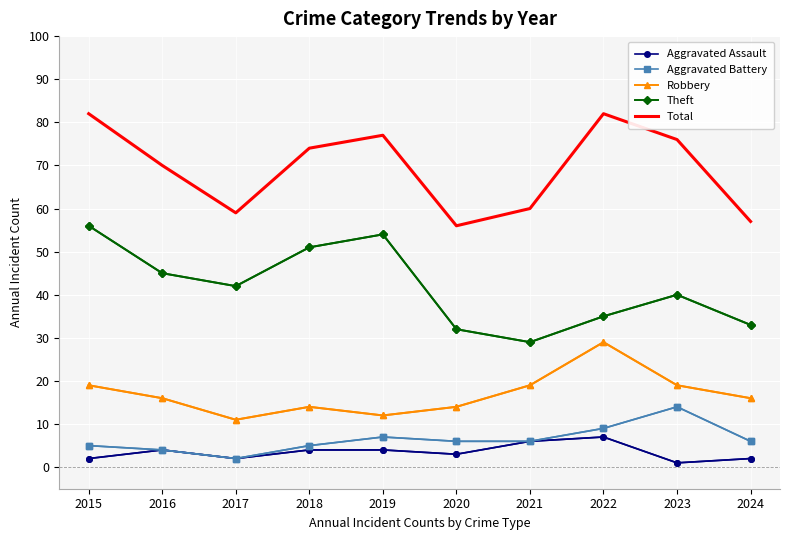

The value of Robbery at 2019 is 6. True or false?

False